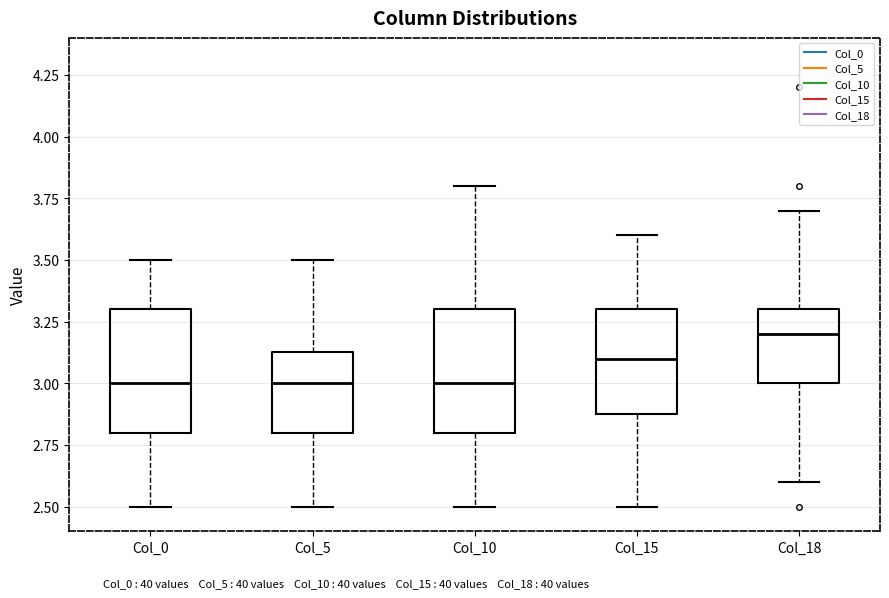

Where is the upper edge of the box for Col_10 on the y-axis? The values are not printed on the chart, so give them approximately, as read against the axis.

3.30